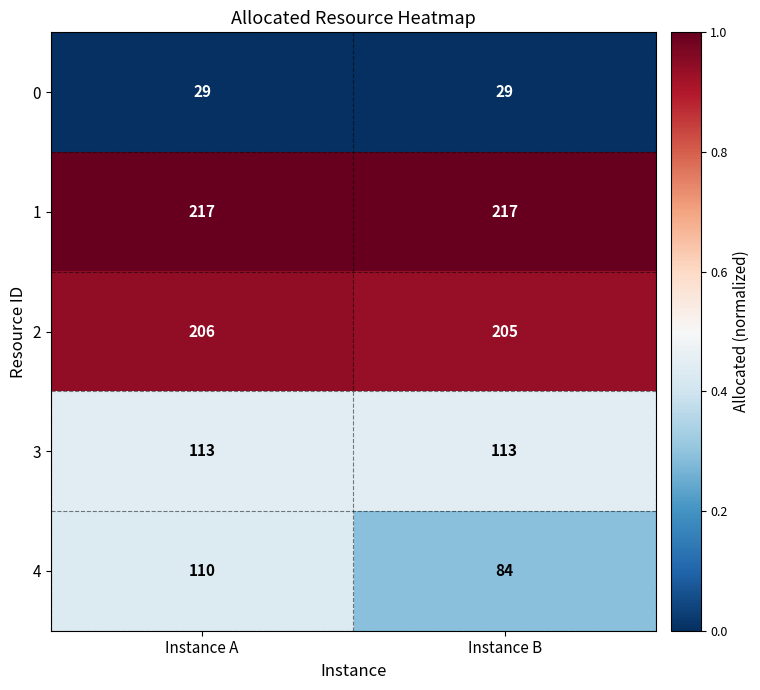

How many distinct data groups are displayed?

5